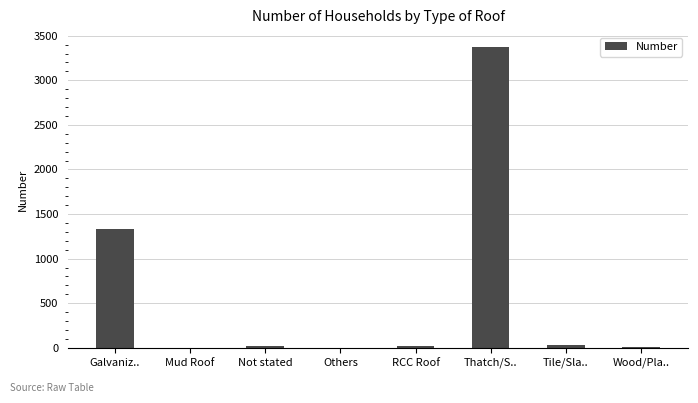

The value at Thatch/S.. is 1961. True or false?

False